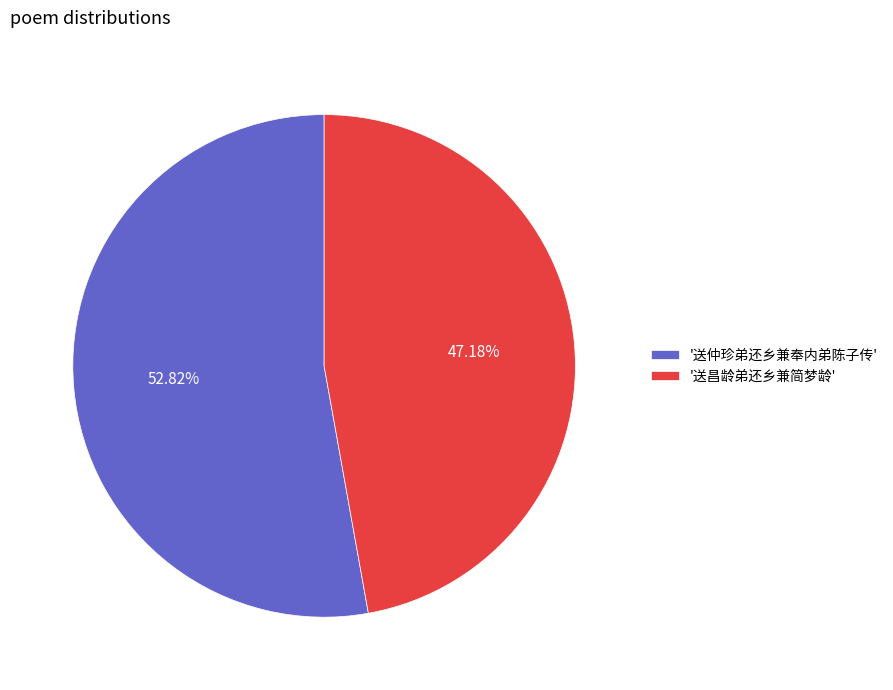

Does '送仲珍弟还乡兼奉内弟陈子传' represent more than half of the total?

Yes